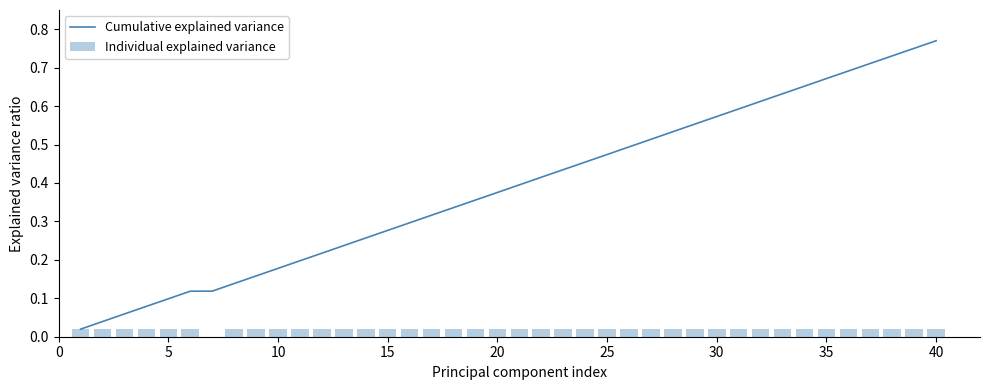

Rank the series by their average value, from lowest to highest.

Individual explained variance, Cumulative explained variance